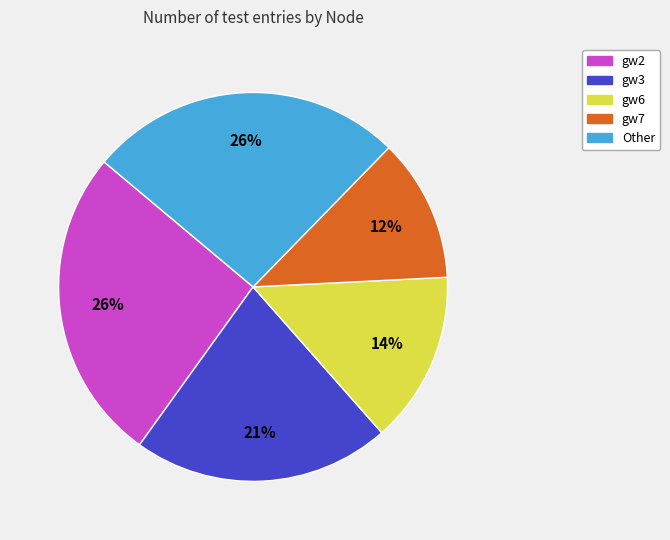

To the nearest percent, what portion does gw7 represent?

12%